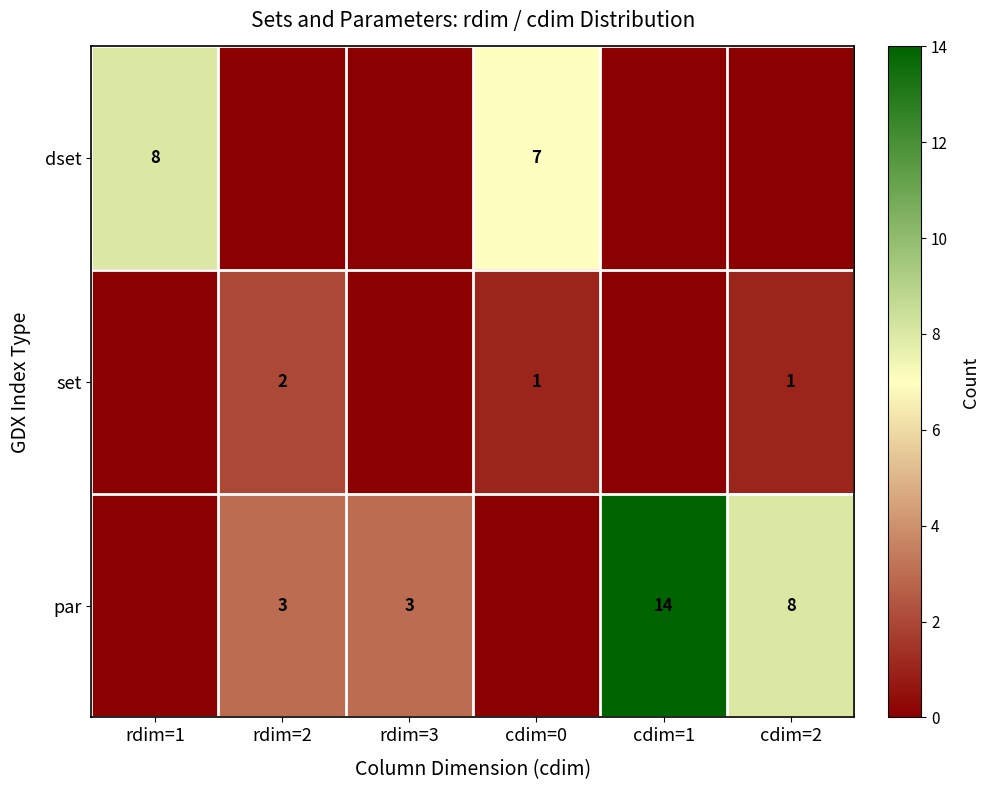

The value of par at cdim=1 is 6. True or false?

False